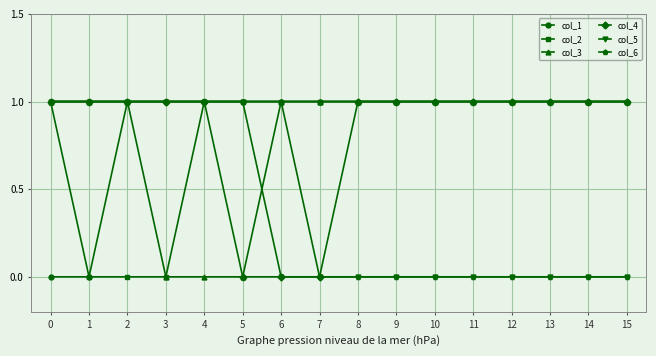

Does the chart have visible grid lines?

Yes